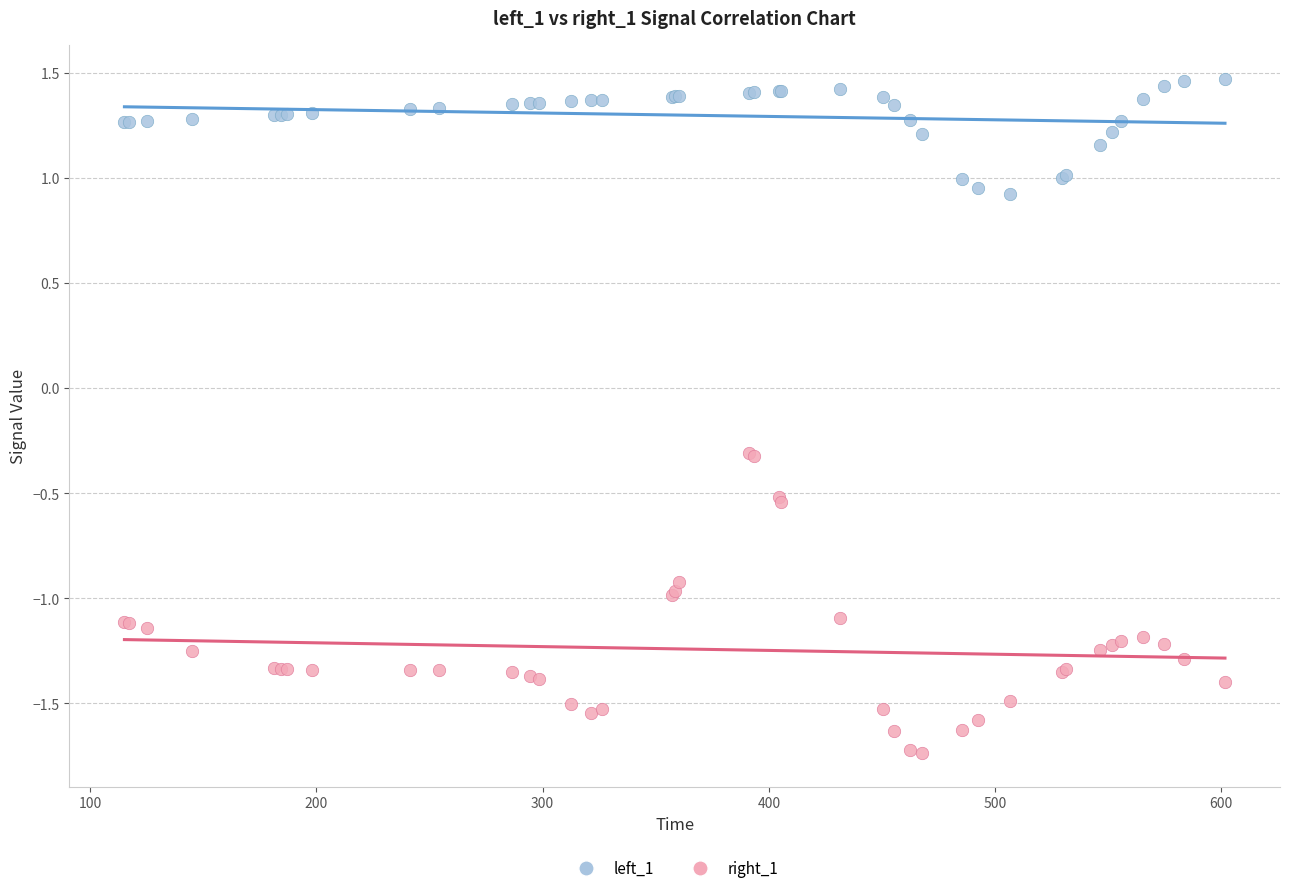

What is the X range (max minus min) for the scatter plot?

486.5